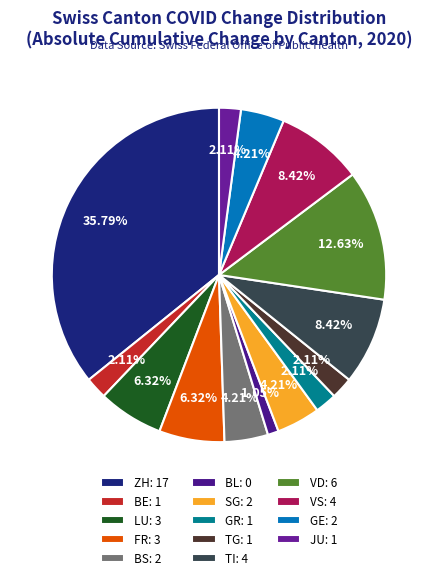

How many slices are in this pie chart?

14